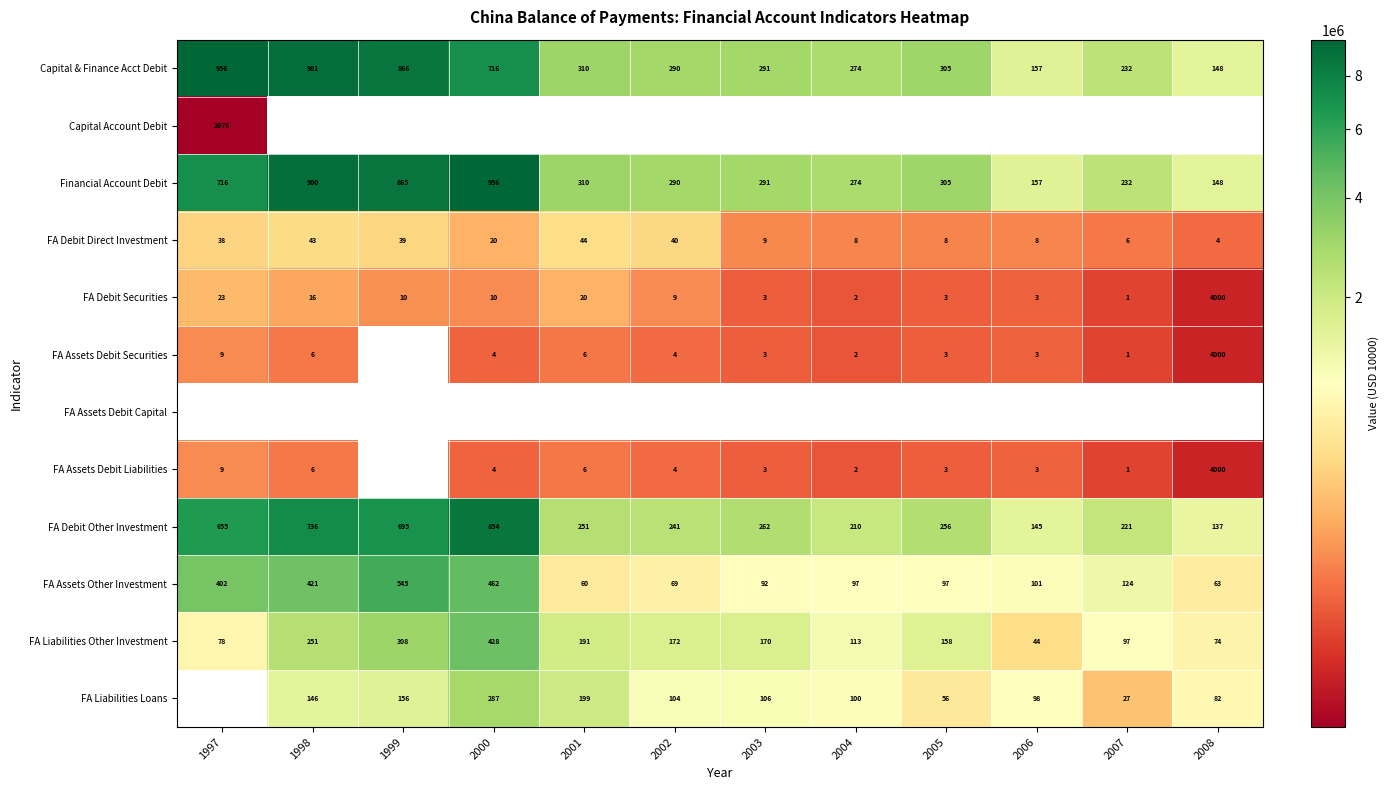

At how many categories does at least one series exceed 6548567?

4